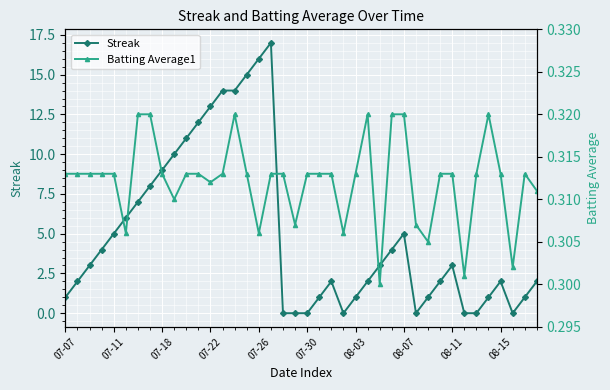

What is the maximum value for Streak?

17